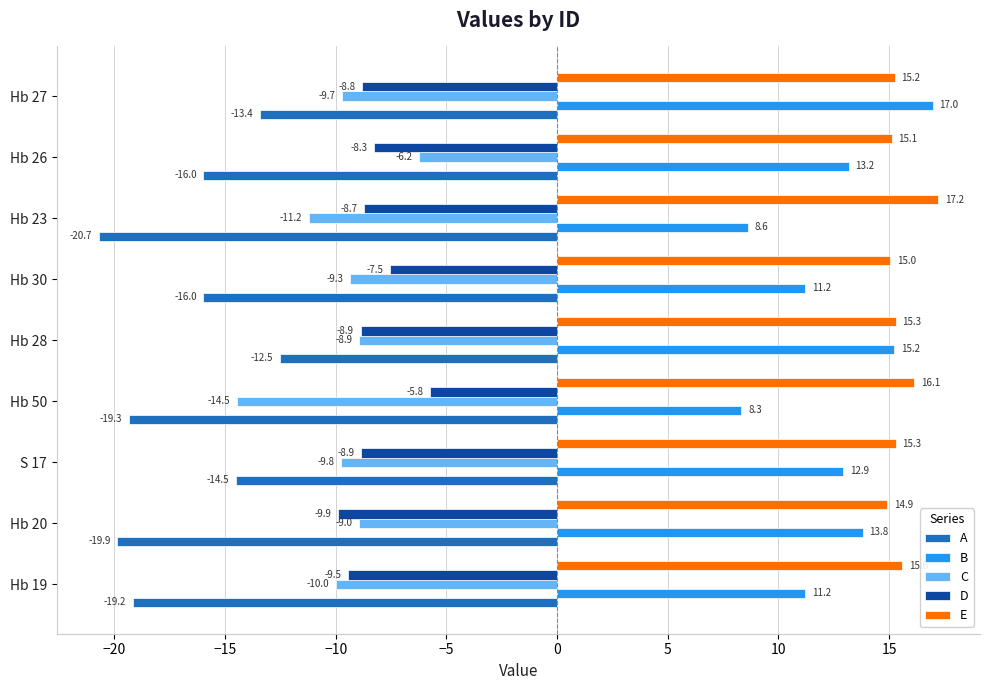

How many data points in B are above 12?

5